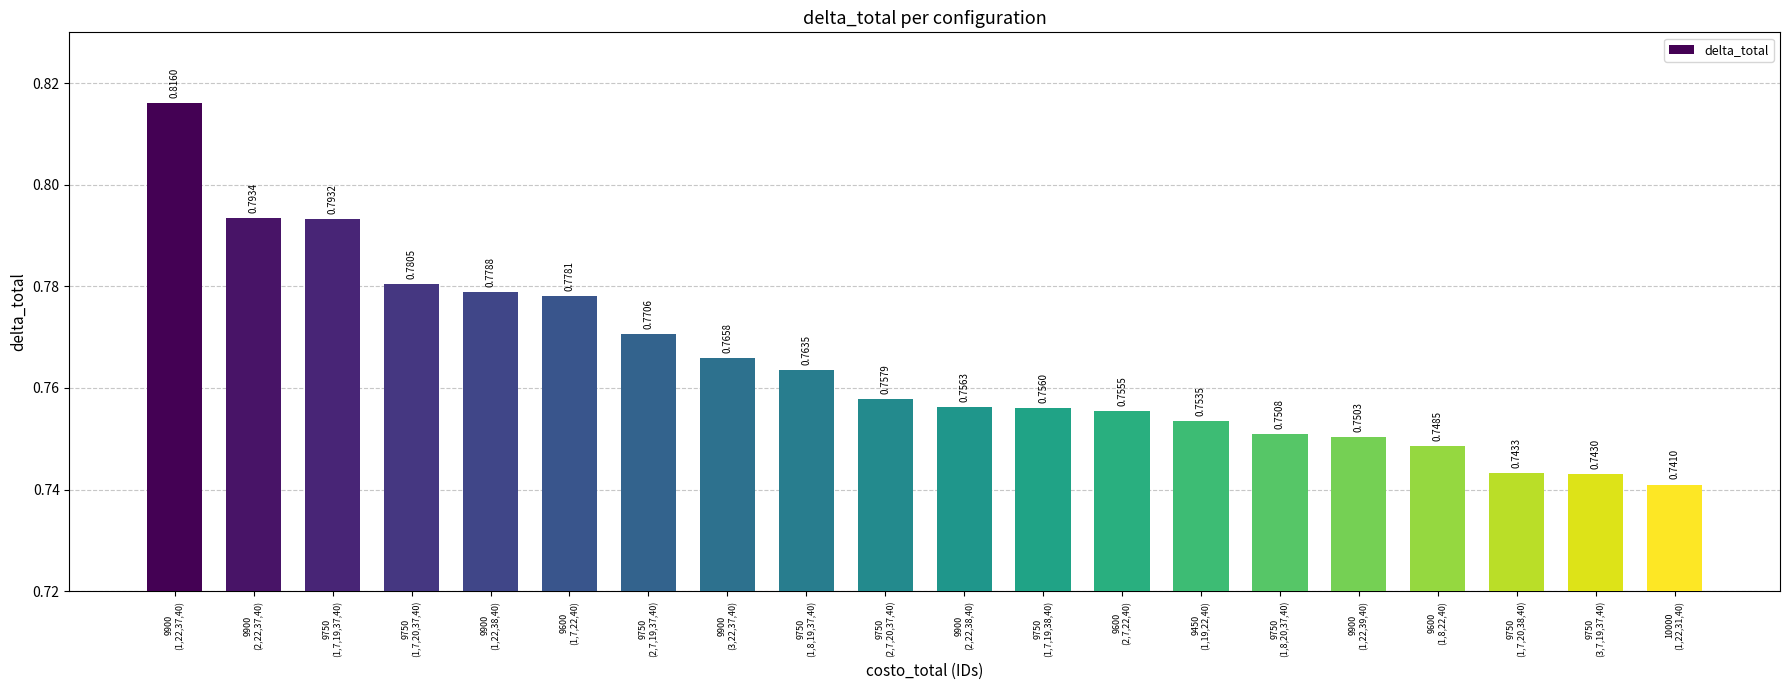

How many data points does each series have?

20